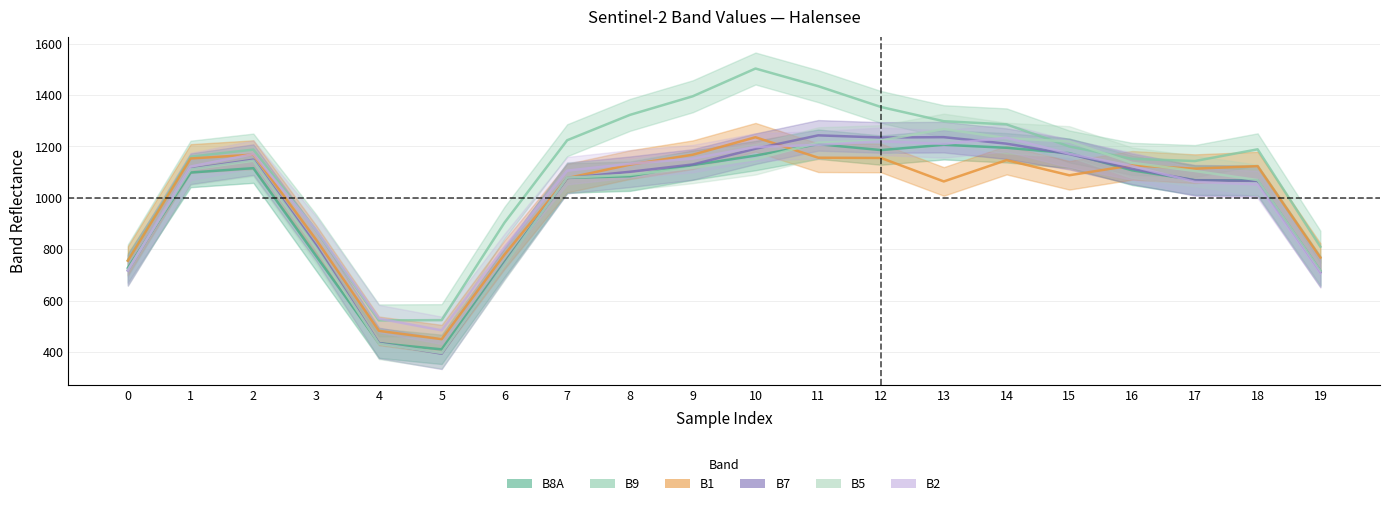

Where does the B7 series first go above 1128?

2